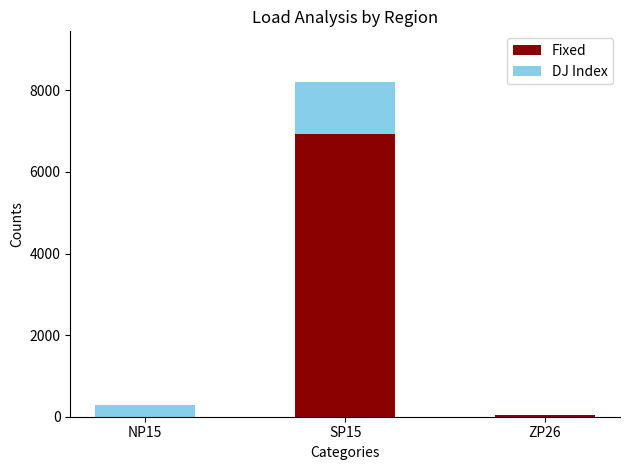

What is the total value across all series at ZP26?

50.7